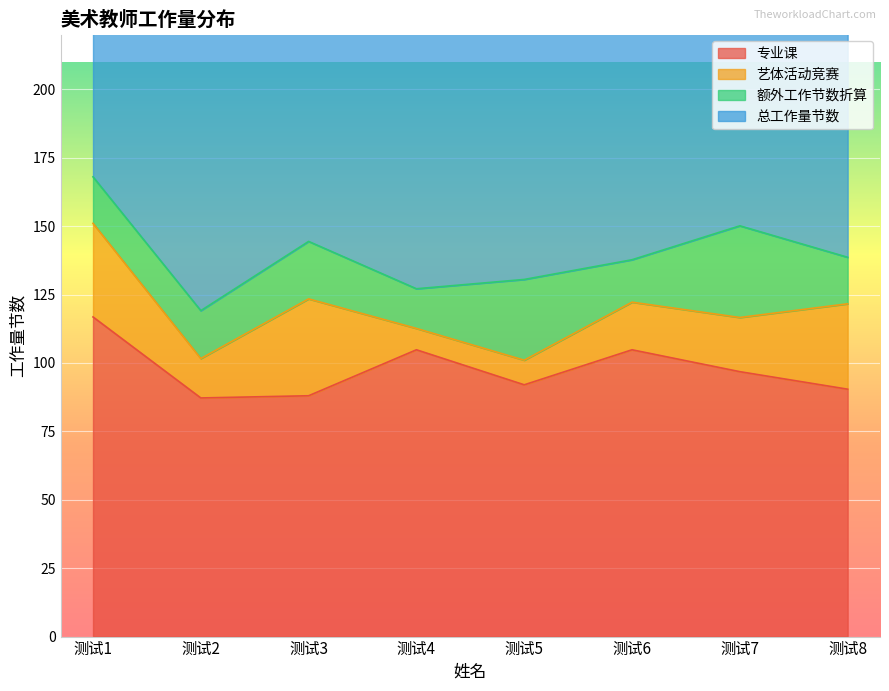

List the labels in order of 总工作量节数 value, largest first.

测试1, 测试7, 测试3, 测试8, 测试6, 测试5, 测试4, 测试2